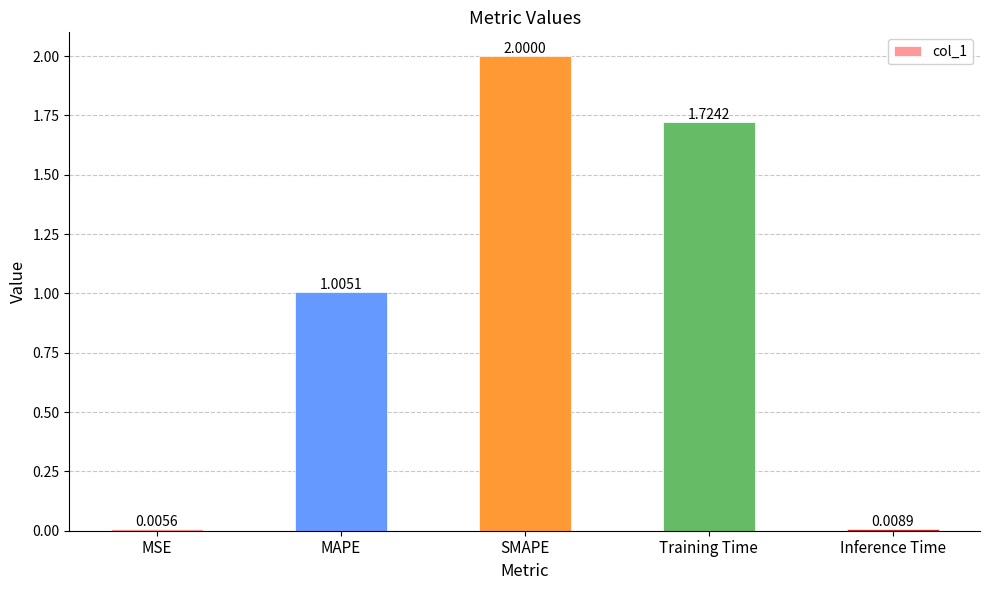

At which category does the chart reach its peak across all series?

SMAPE